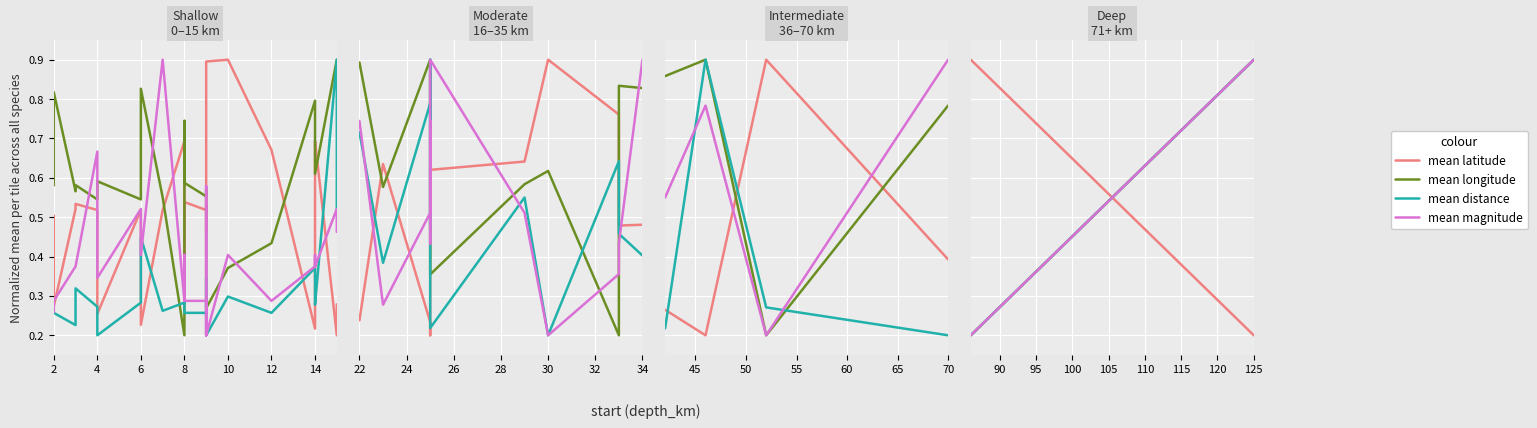

Which has a higher value, 4 or 2?

2